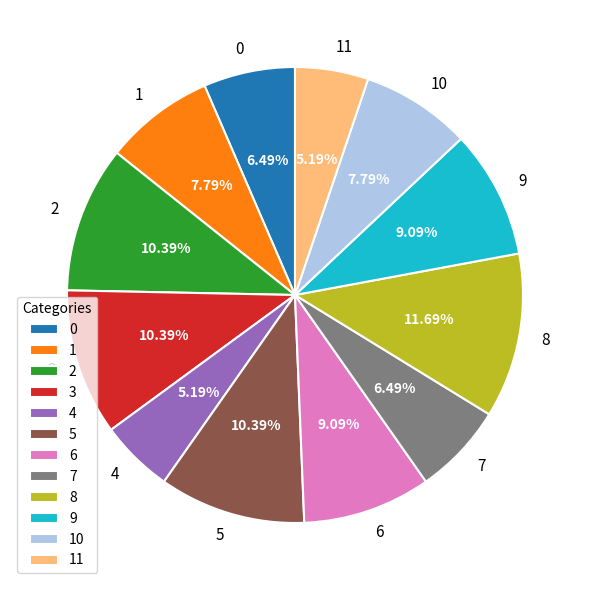

What percentage is the 0 slice, to the nearest percent?

6%